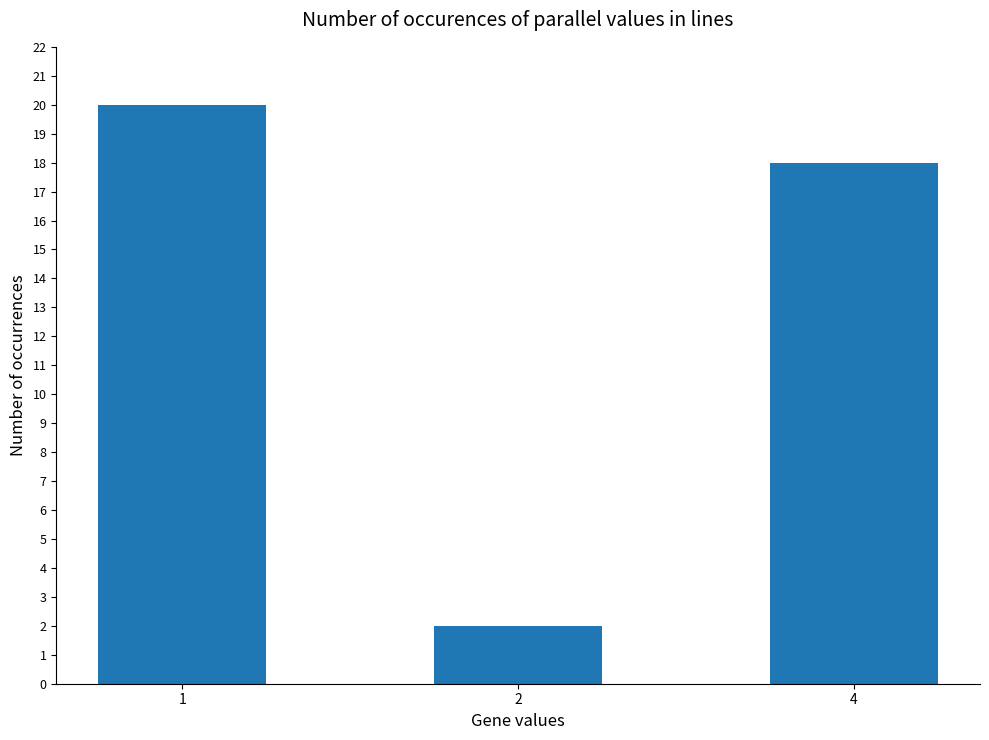

What value does the data have at 4, to the nearest 5?

20